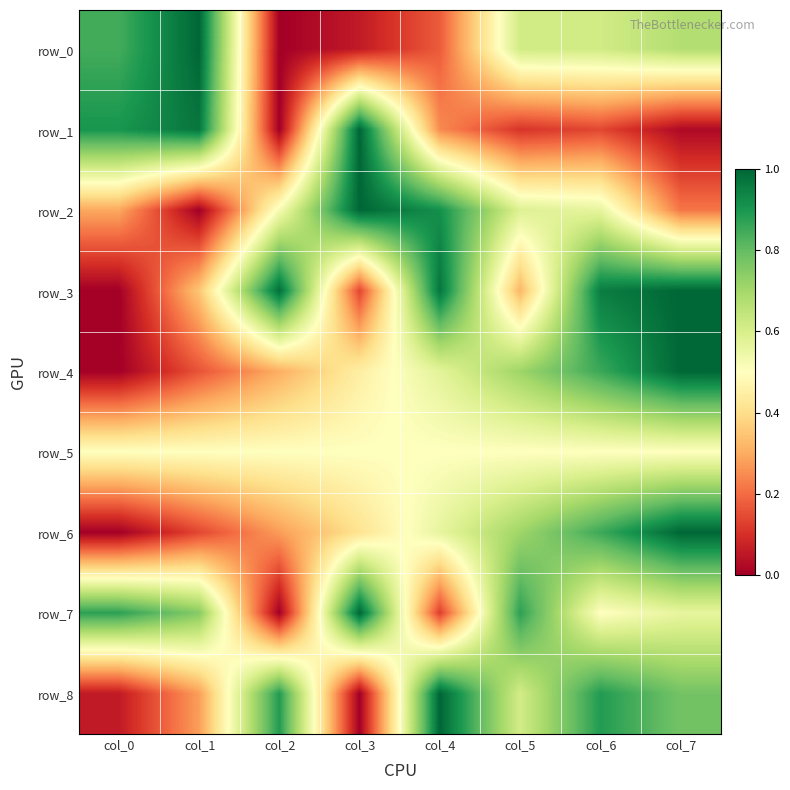

What is the sum of the row_0 values at col_3 and col_6?

0.7